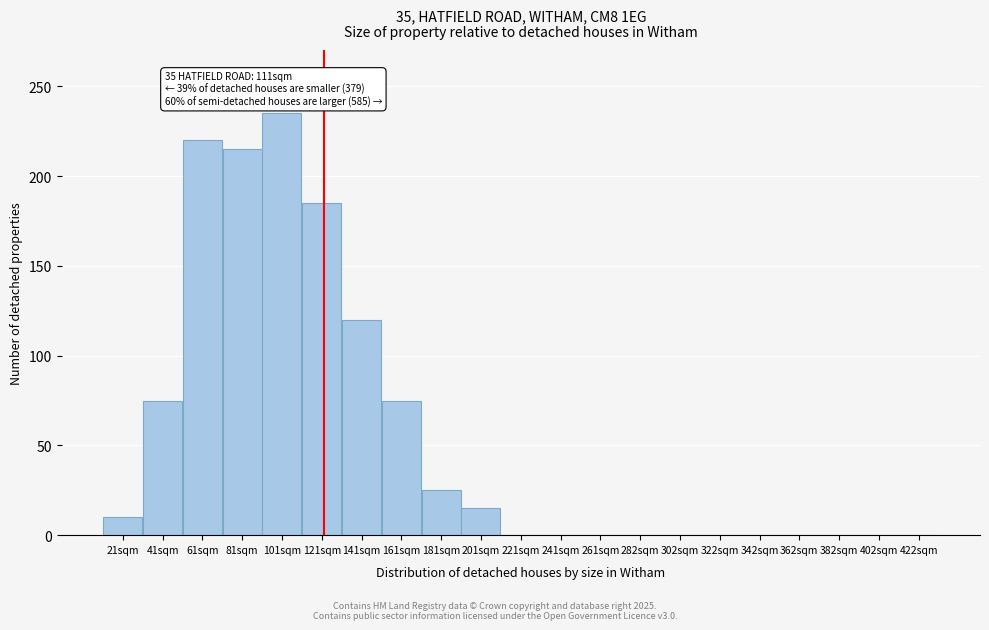

Reading right to left, what are all the values shown in this chart?

422sqm=0	402sqm=0	382sqm=0	362sqm=0	342sqm=0	322sqm=0	302sqm=0	282sqm=0	261sqm=0	241sqm=0	221sqm=0	201sqm=15	181sqm=25	161sqm=75	141sqm=120	121sqm=185	101sqm=235	81sqm=215	61sqm=220	41sqm=75	21sqm=10